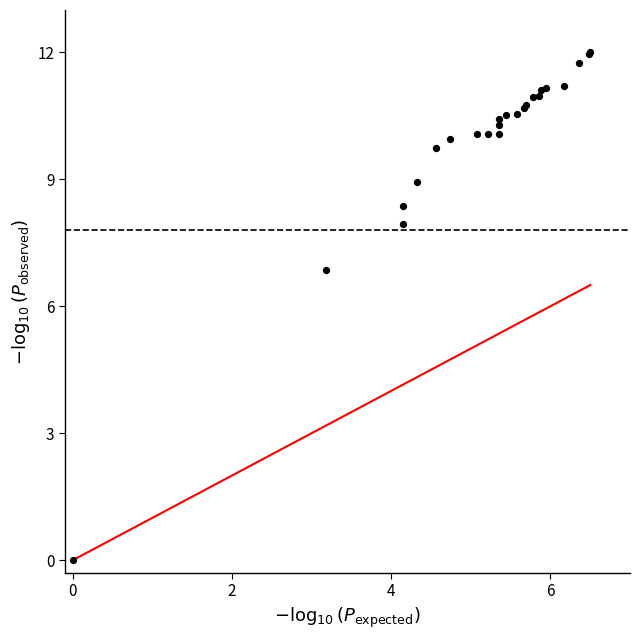

What Y value in the scatter plot is closest to 6?

6.9